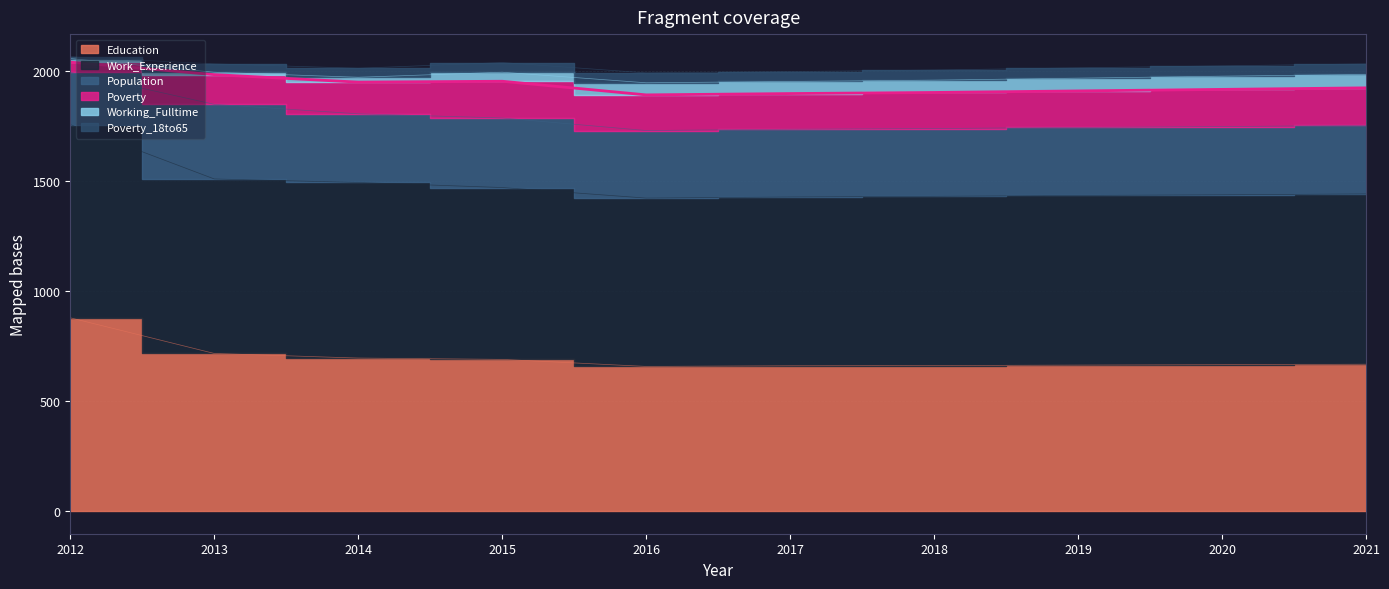

Where is the first local minimum for Work_Experience?

2013